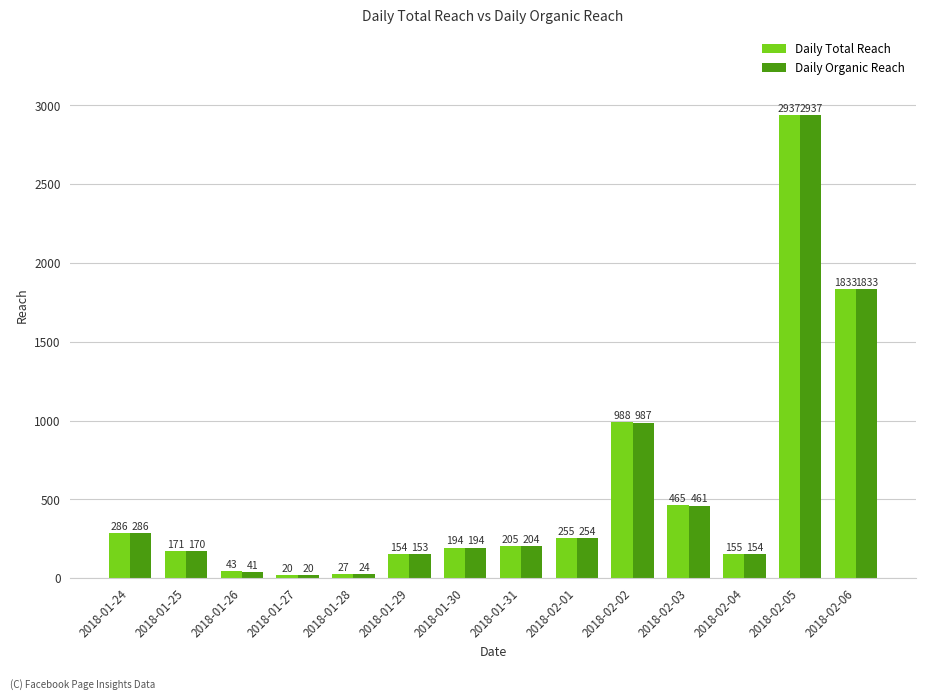

What is the label of the 13th bar from the left?

2018-02-05